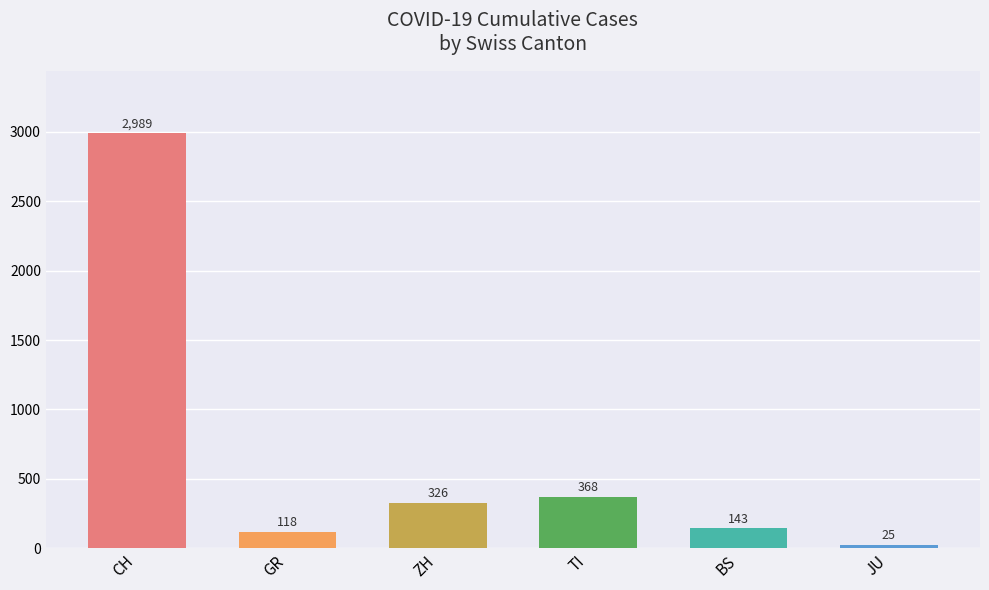

Approximately how many times larger is the value at TI compared to JU?

14.7